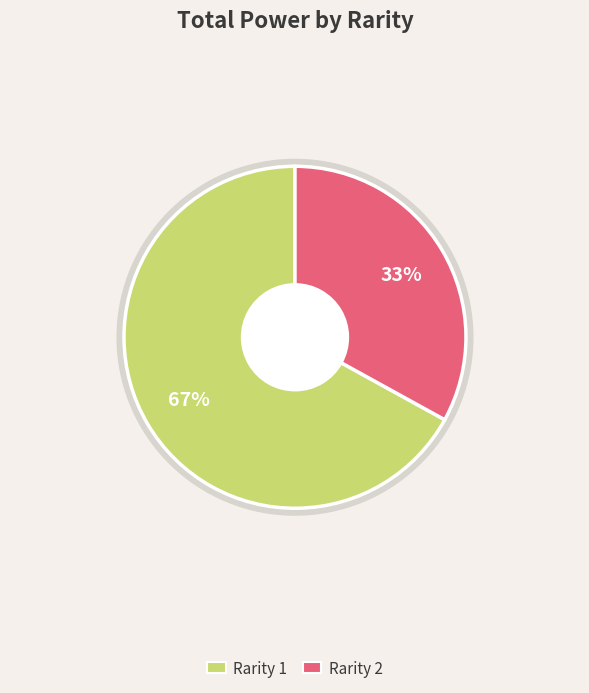

Count the number of slices in the pie.

3